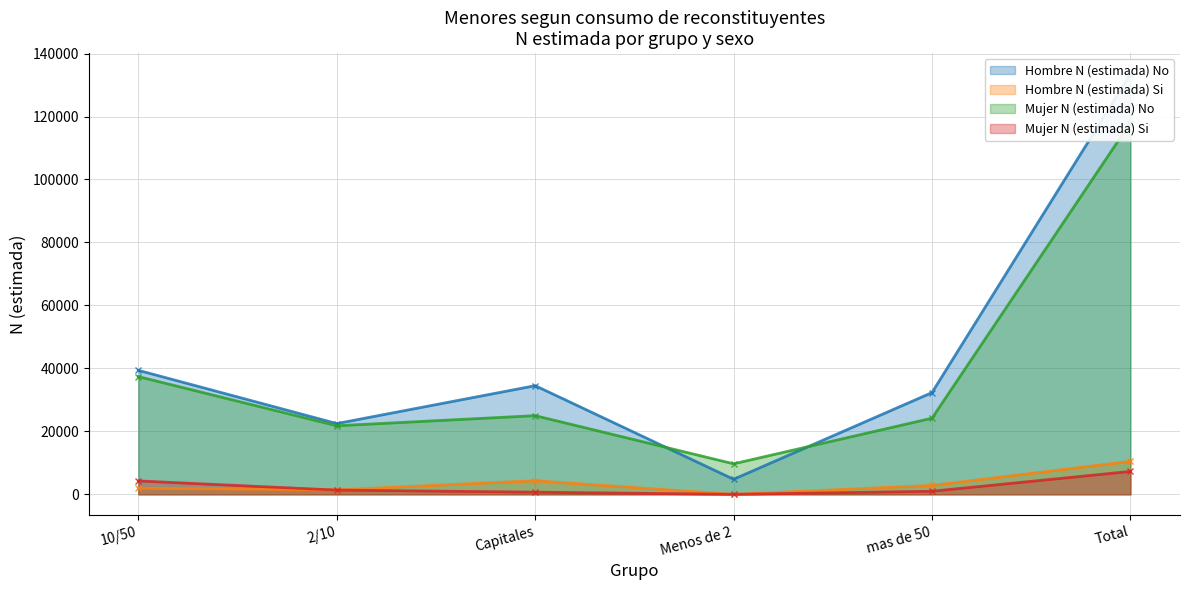

What is the label of the 4th point from the left?

Menos de 2